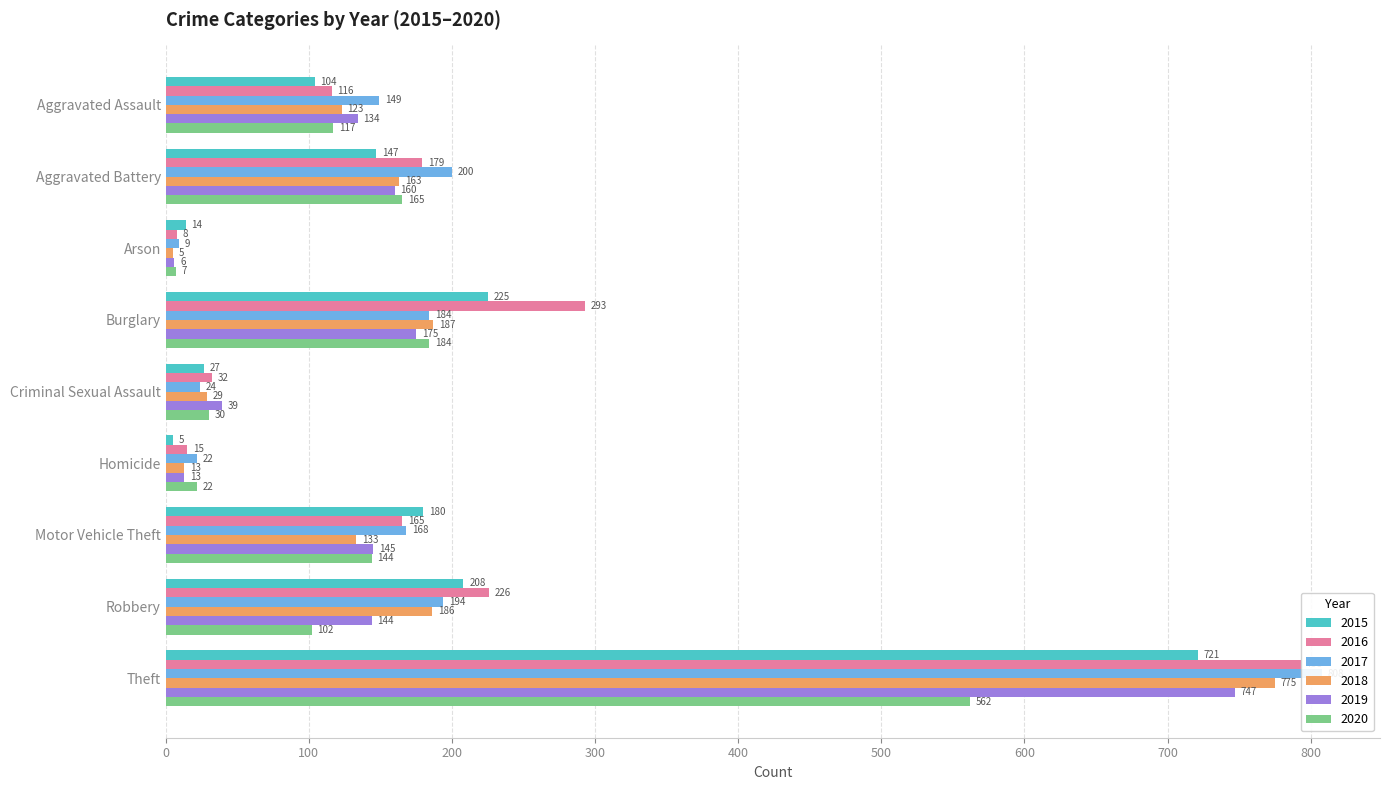

True or false: 2015 has a value of 51 at Robbery.

False